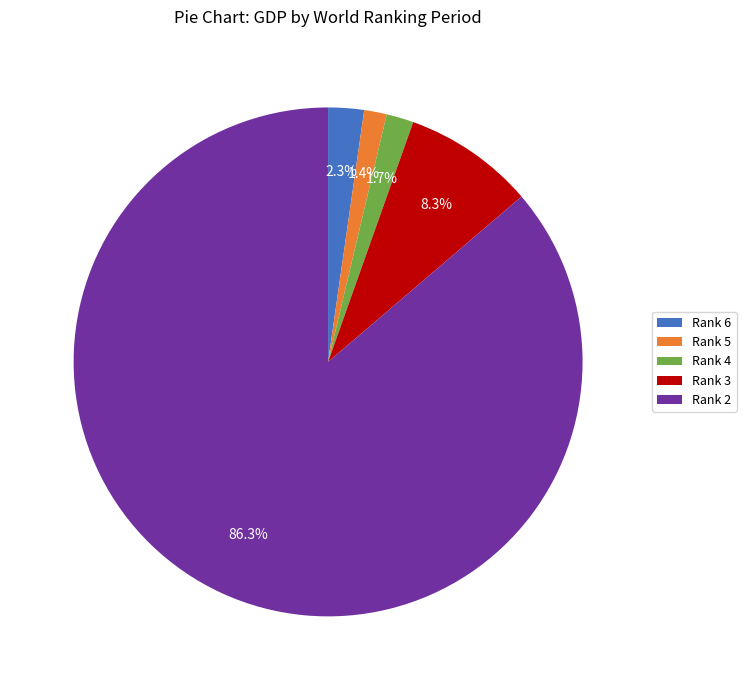

Which slice is the largest?

Rank 2